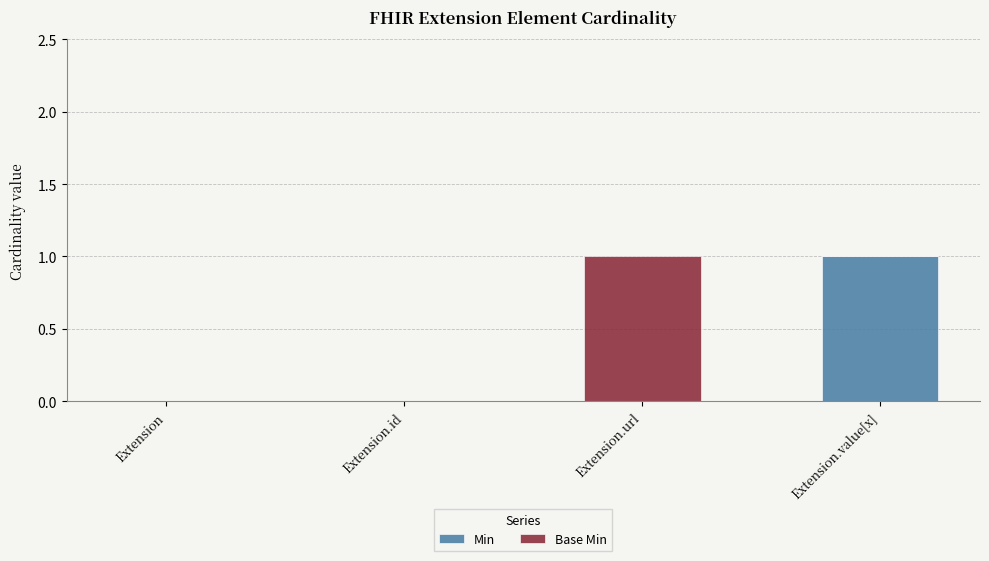

Reading left to right, list the values for the Min series.

Extension=0	Extension.id=0	Extension.url=0	Extension.value[x]=1